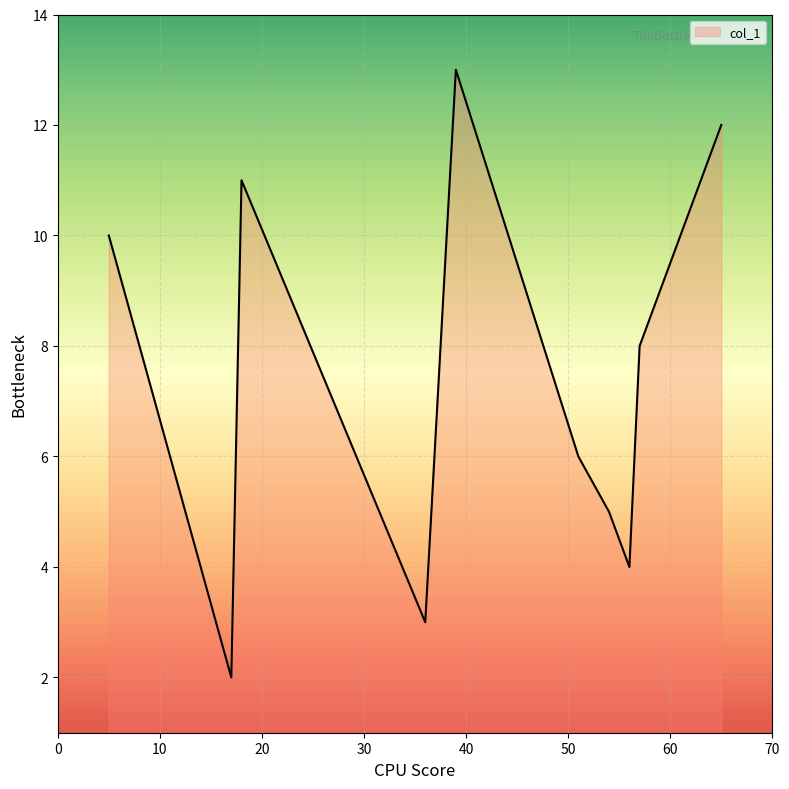

What is the greatest value displayed?

13